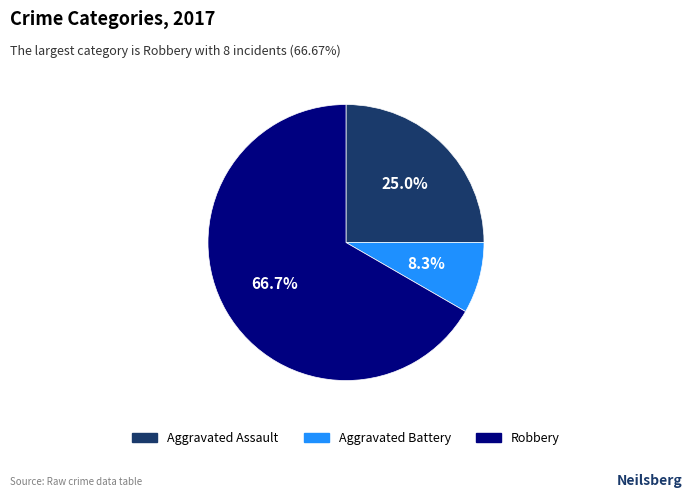

What is the ratio of the value at Aggravated Battery to the value at Robbery?

0.1